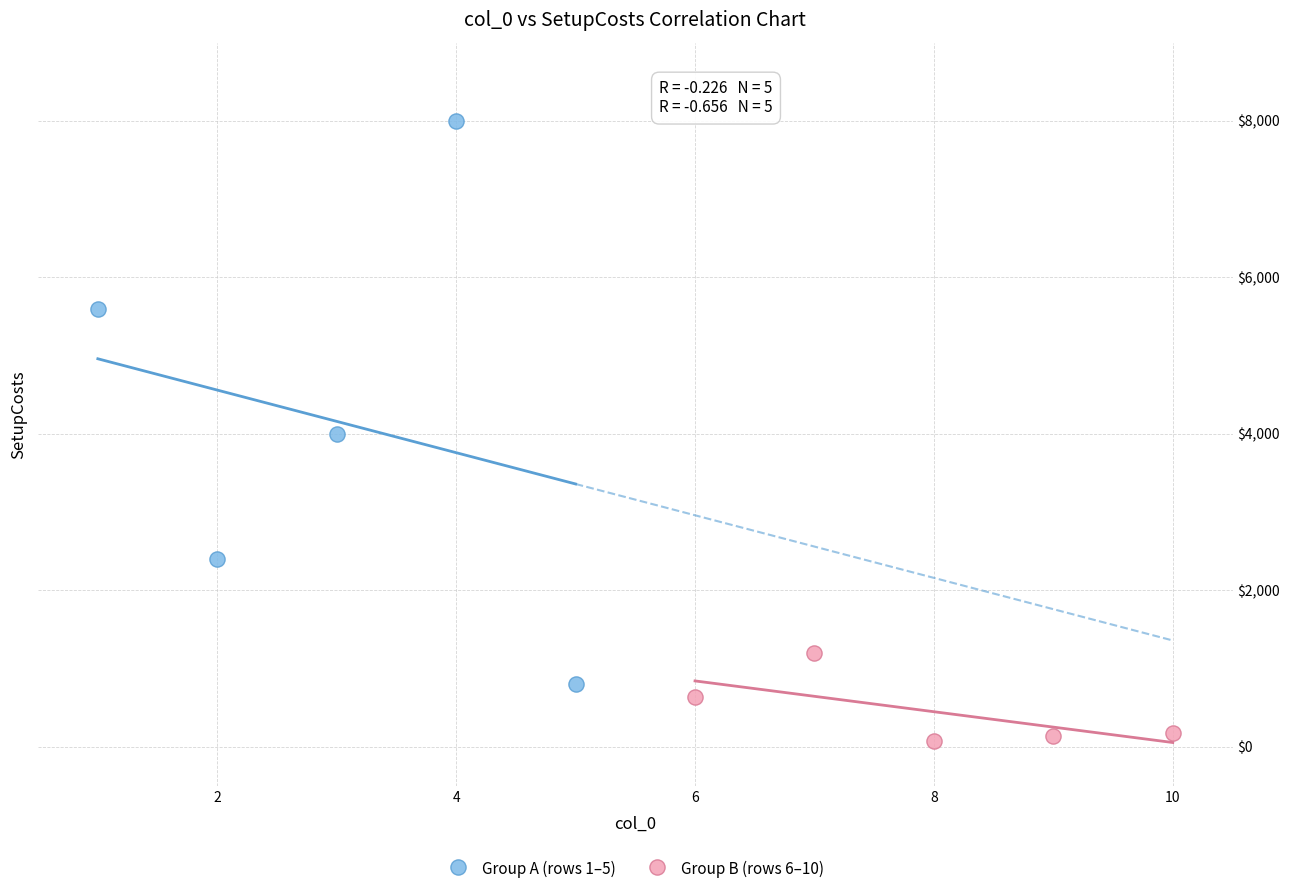

Which series has the widest spread of Y values?

Group A (rows 1–5)